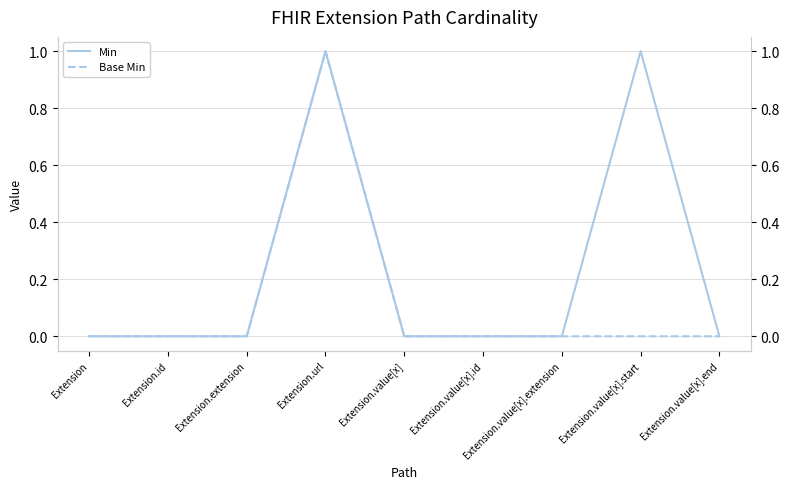

What is the label of the 2nd point from the right?

Extension.value[x].start